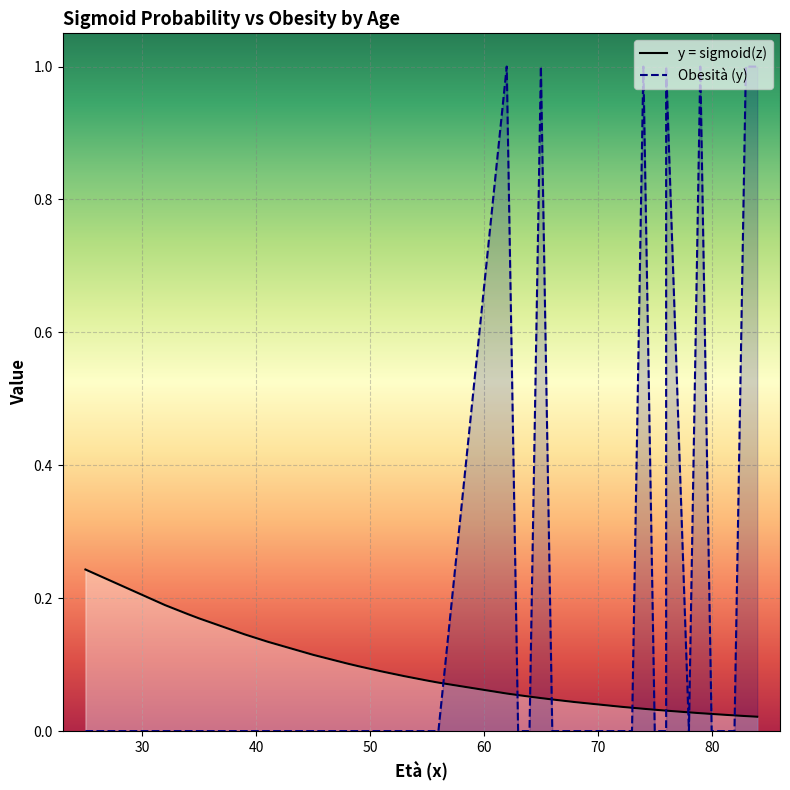

What is the total value across all series at 63?

0.1